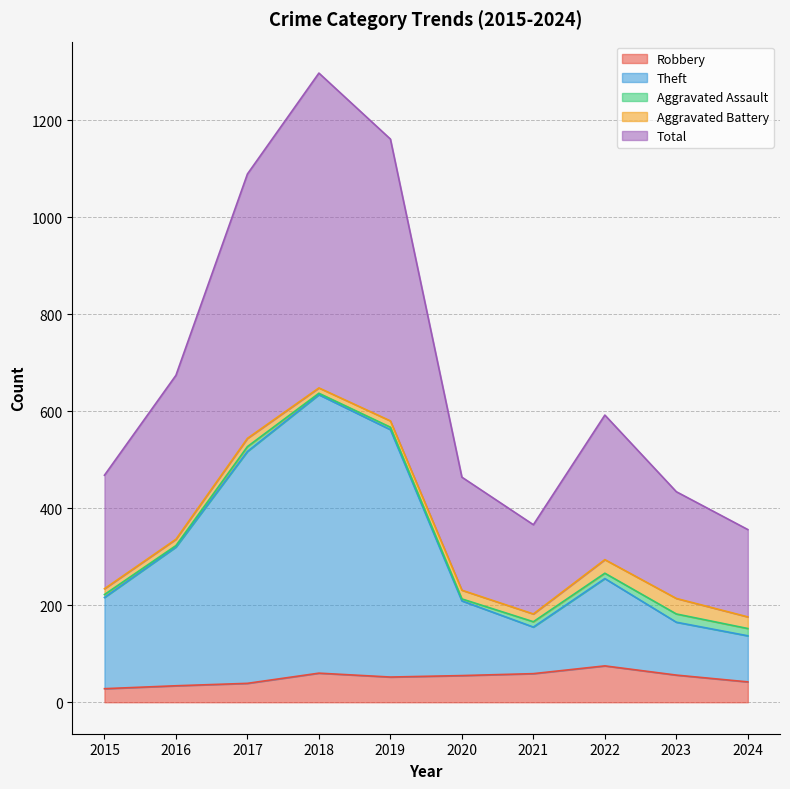

True or false: Total and Robbery cross at least once.

False